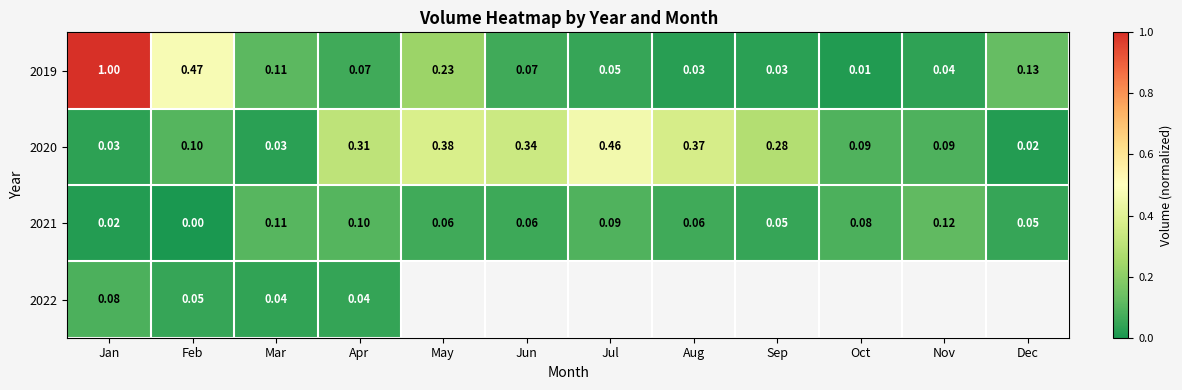

Is the value of 2019 at May greater than the value of 2021 at Oct?

Yes